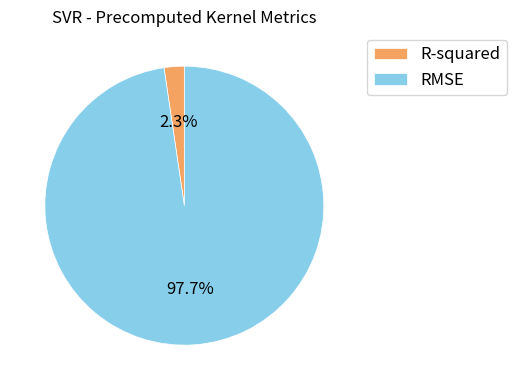

What is the majority slice?

RMSE